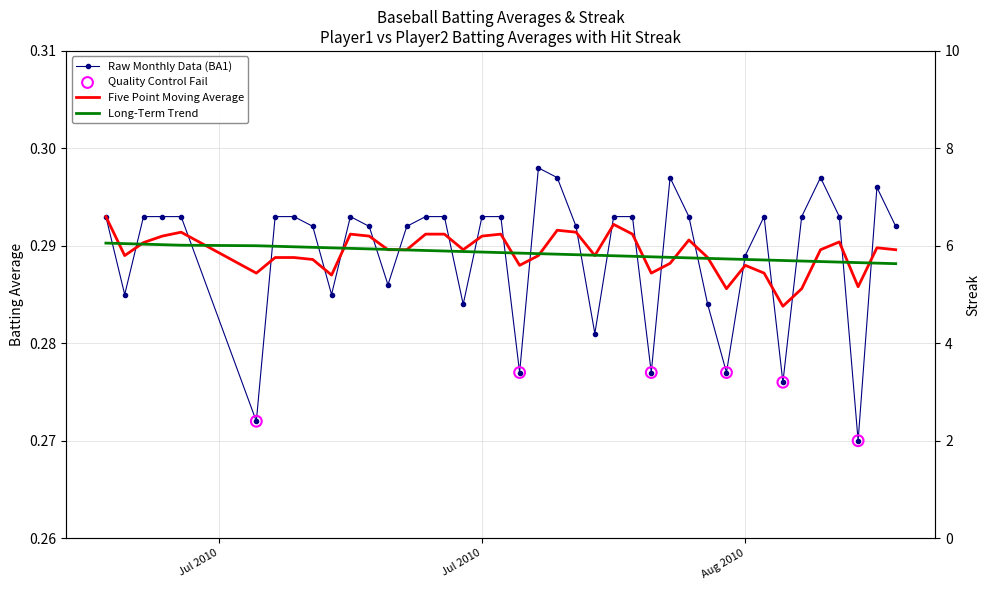

Which series reaches the minimum Y coordinate?

Batting Average1